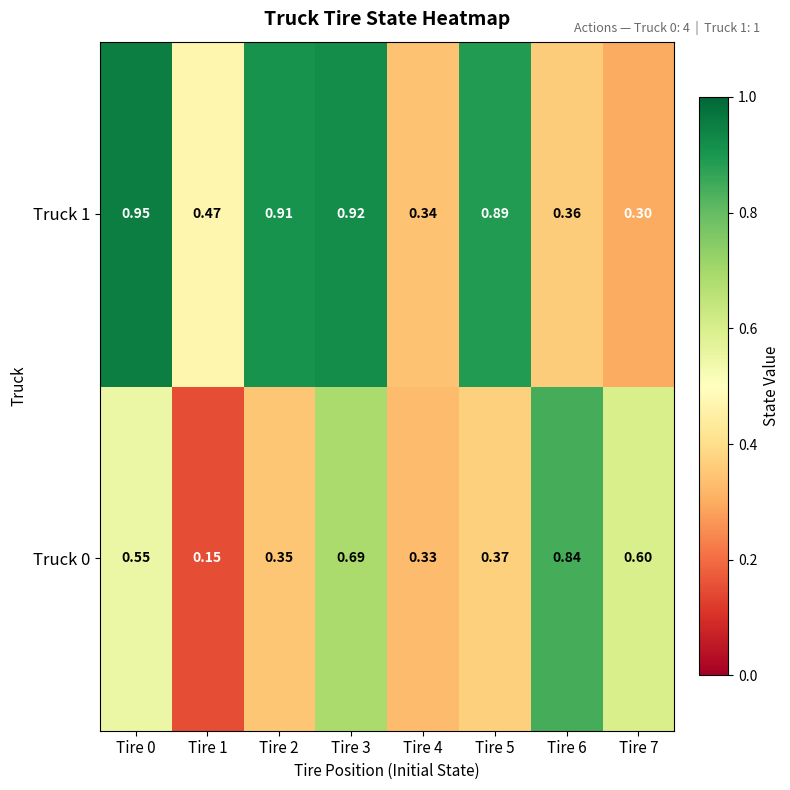

Which series has the largest total across all categories?

Truck 1